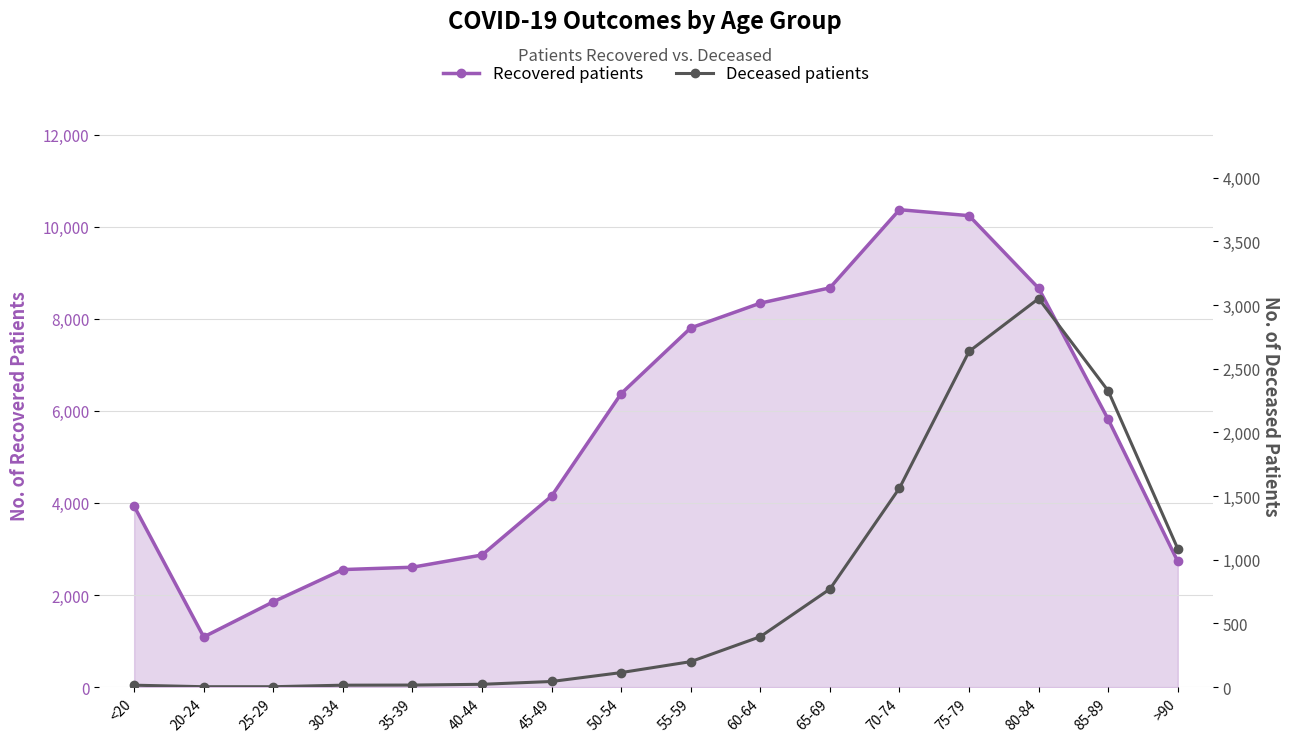

Does the chart have visible grid lines?

Yes